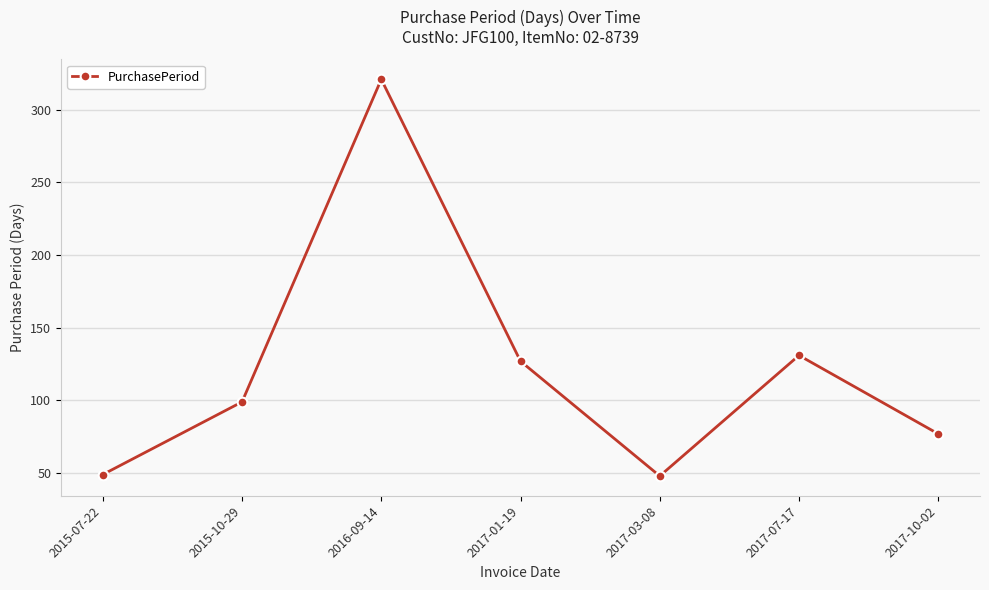

Does the chart display data point markers on the line(s)?

Yes